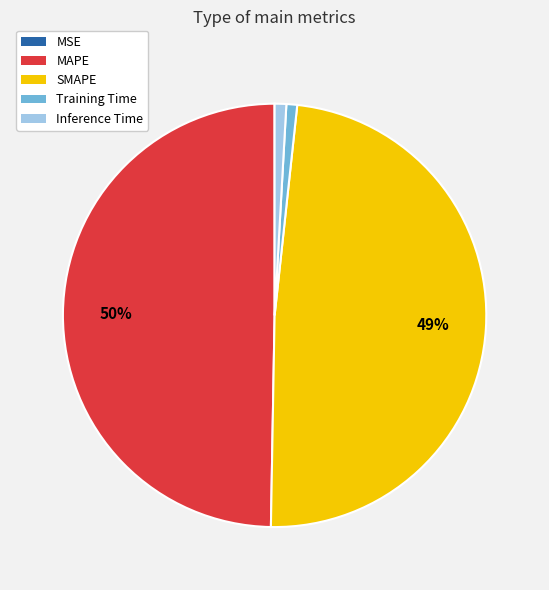

To the nearest percent, what percentage of the pie is SMAPE?

49%